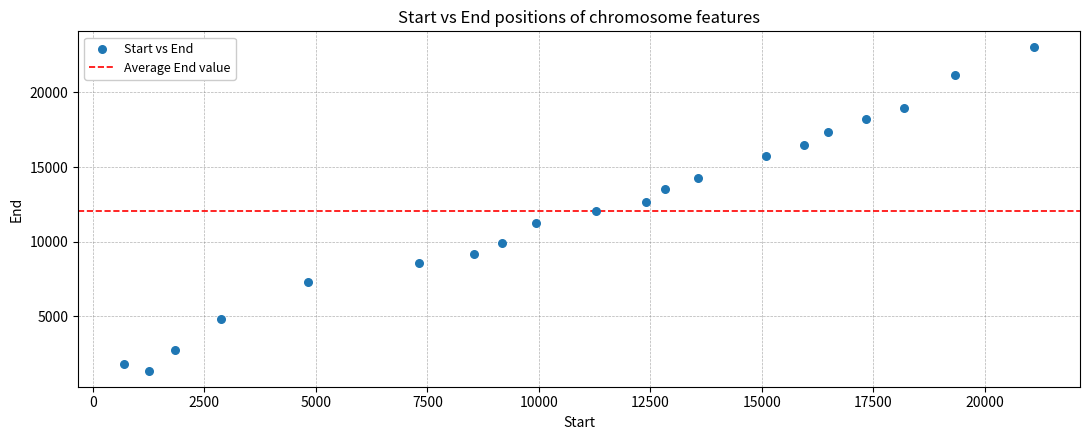

What is the range of Y values (max minus min)?

21635